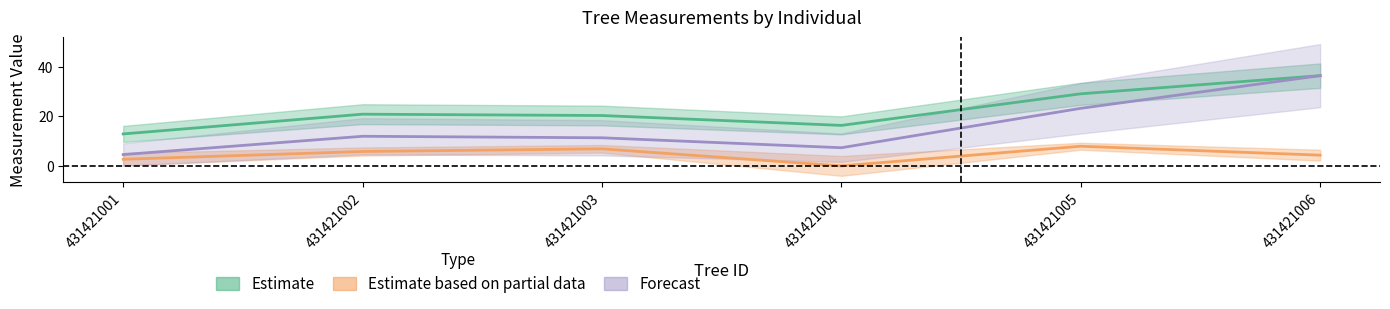

What is the total value across all series at 431421005?

60.2